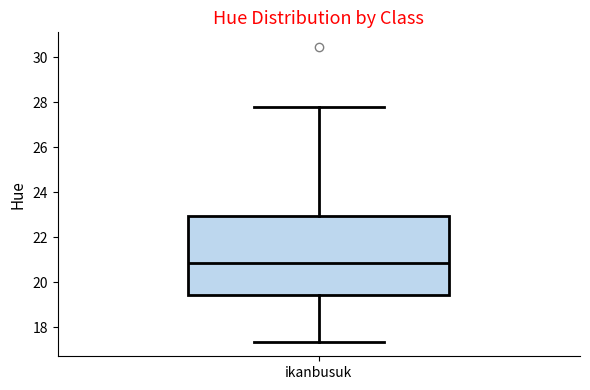

Transcribe this box plot: give where the median line is, the range the box spans, and where the two whiskers end, as read against the y-axis. The values are not printed on the chart, so give them approximately, as read against the axis.

median 20.8, box 19.4 to 23.0, whiskers 17.4 to 27.8